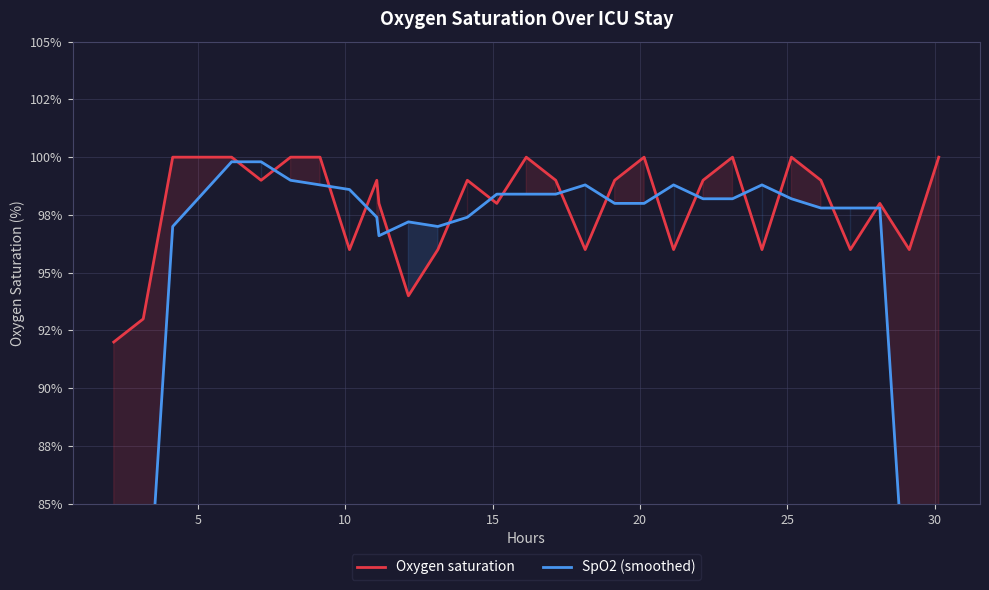

Reading left to right, what are all the values shown in this chart?

Oxygen saturation: 92.0	93.0	100.0	100.0	100.0	99.0	100.0	100.0	96.0	99.0	98.0	94.0	96.0	99.0	98.0	100.0	99.0	96.0	99.0	100.0	96.0	99.0	100.0	96.0	100.0	99.0	96.0	98.0	96.0	100.0
SpO2 (smoothed): 57.0	77.0	97.0	98.4	99.8	99.8	99.0	98.8	98.6	97.4	96.6	97.2	97.0	97.4	98.4	98.4	98.4	98.8	98.0	98.0	98.8	98.2	98.2	98.8	98.2	97.8	97.8	97.8	78.0	58.8